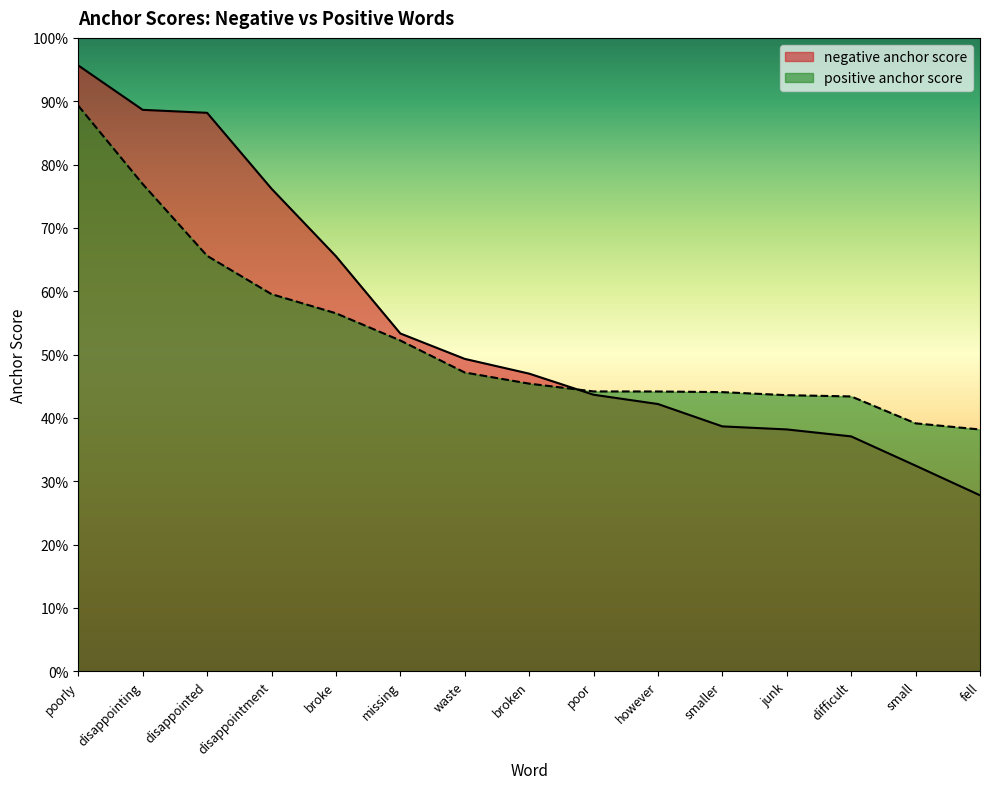

What is the total value across all series at waste?

1.0